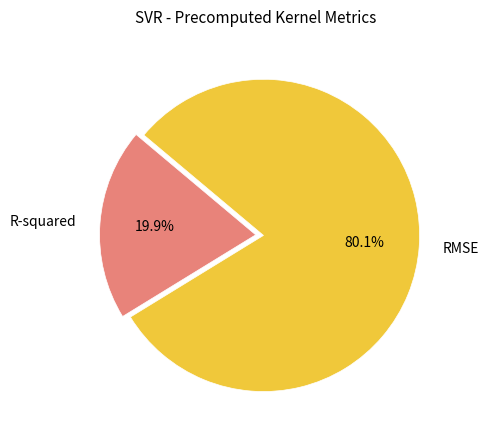

The R-squared slice represents 6% of the pie. True or false?

False